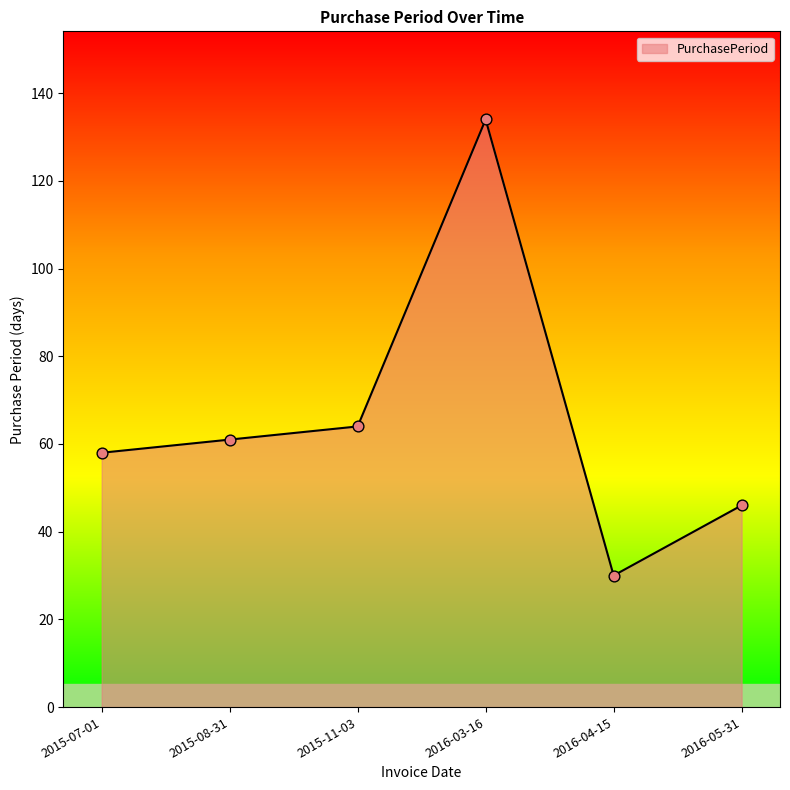

Which has a higher value, 2015-11-03 or 2015-07-01?

2015-11-03